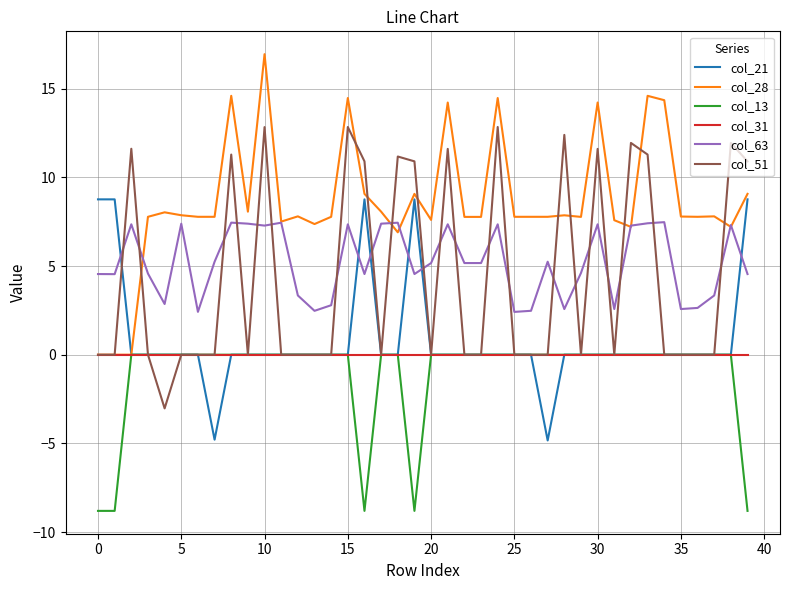

Does the chart display data point markers on the line(s)?

No